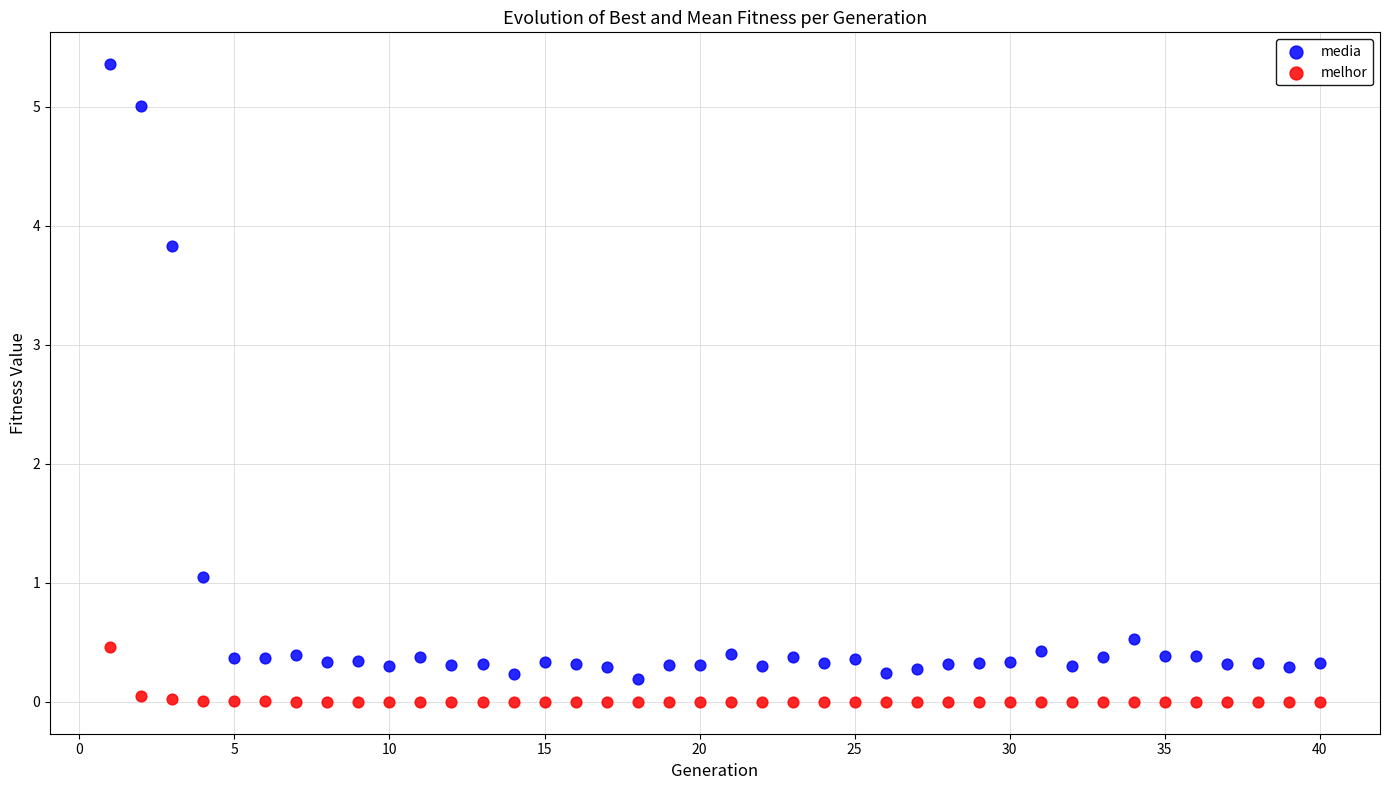

Which series reaches the maximum Y coordinate?

media